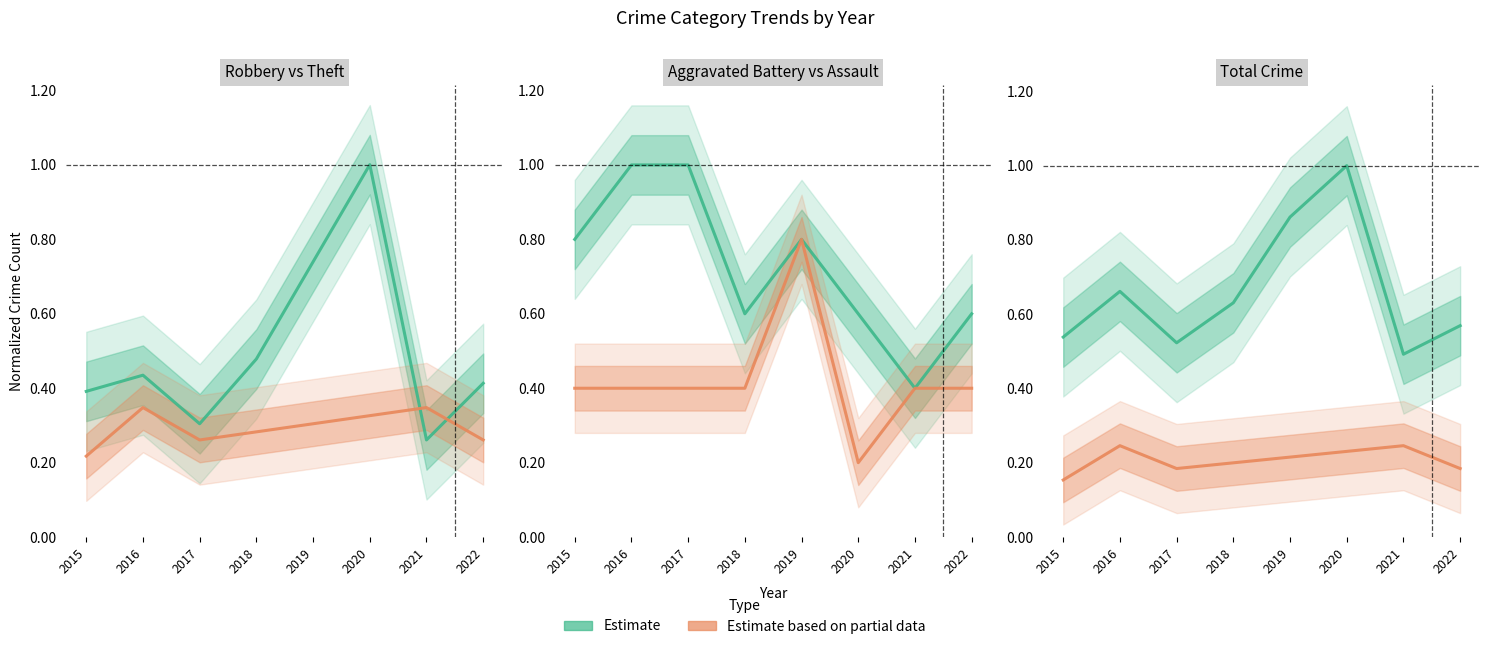

At which category does the chart reach its minimum across all series?

2015